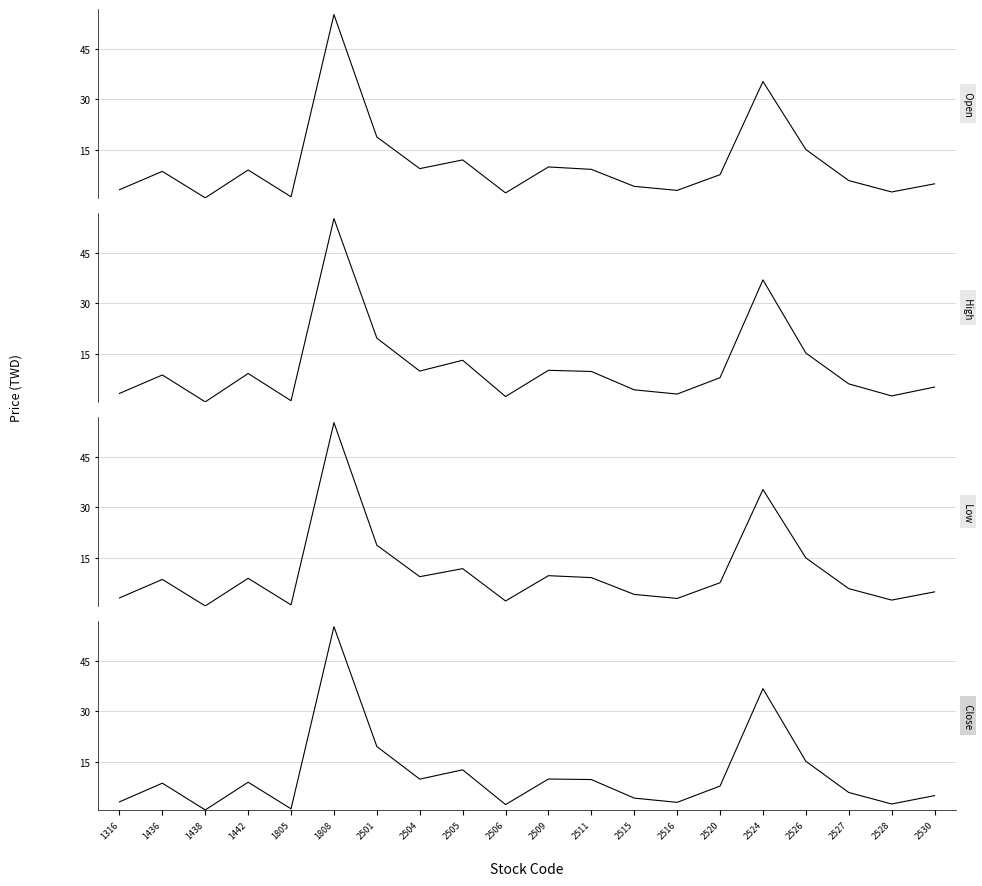

What is the minimum value shown in the chart?

0.6